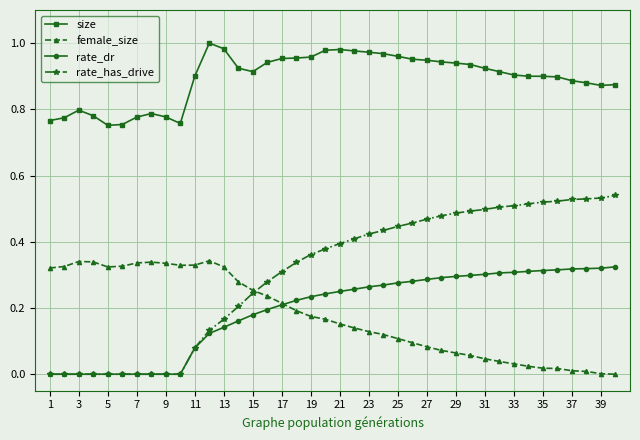

Which series has the largest range (max minus min)?

rate_has_drive